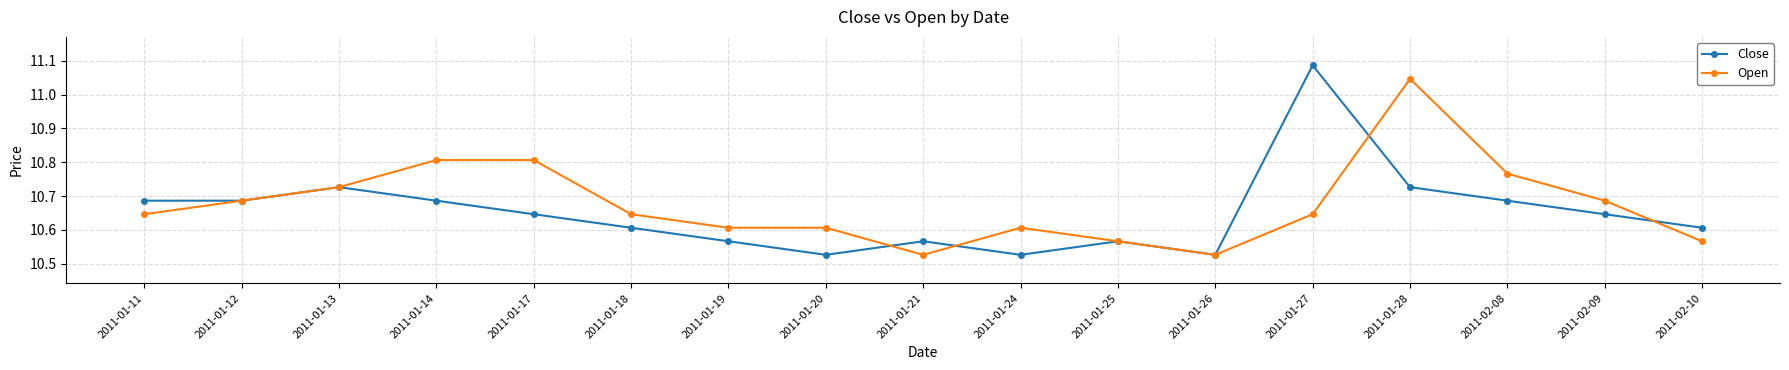

What is the label of the 3rd point from the left?

2011-01-13